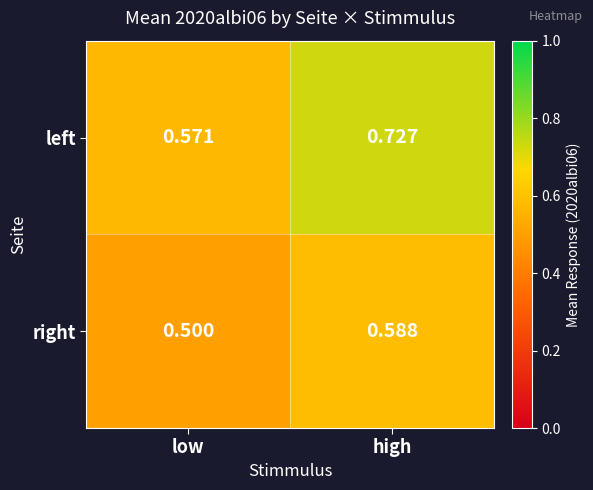

How many series are shown in this chart?

2